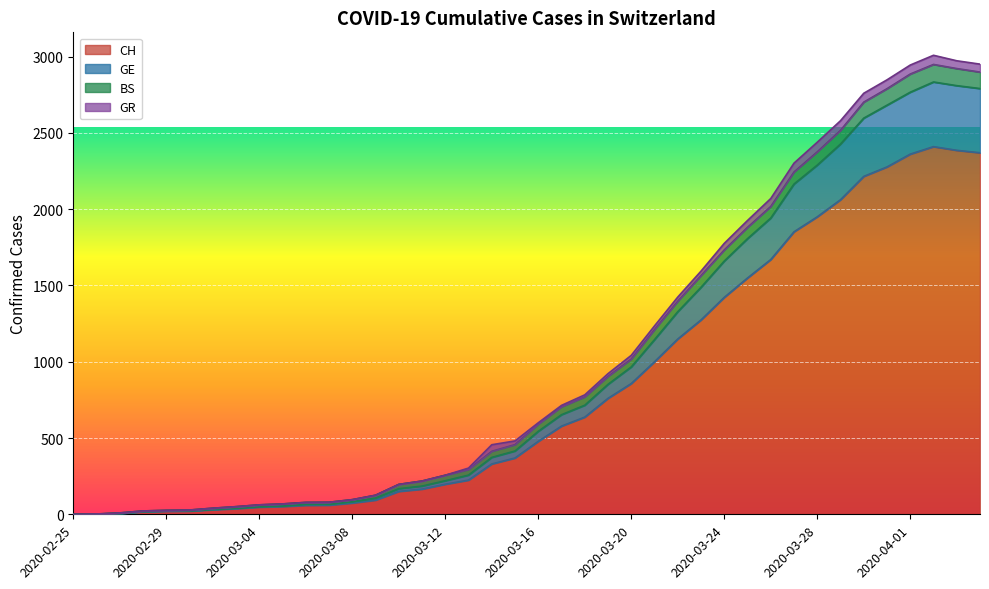

At which label is CH closest to 1205?

2020-03-22